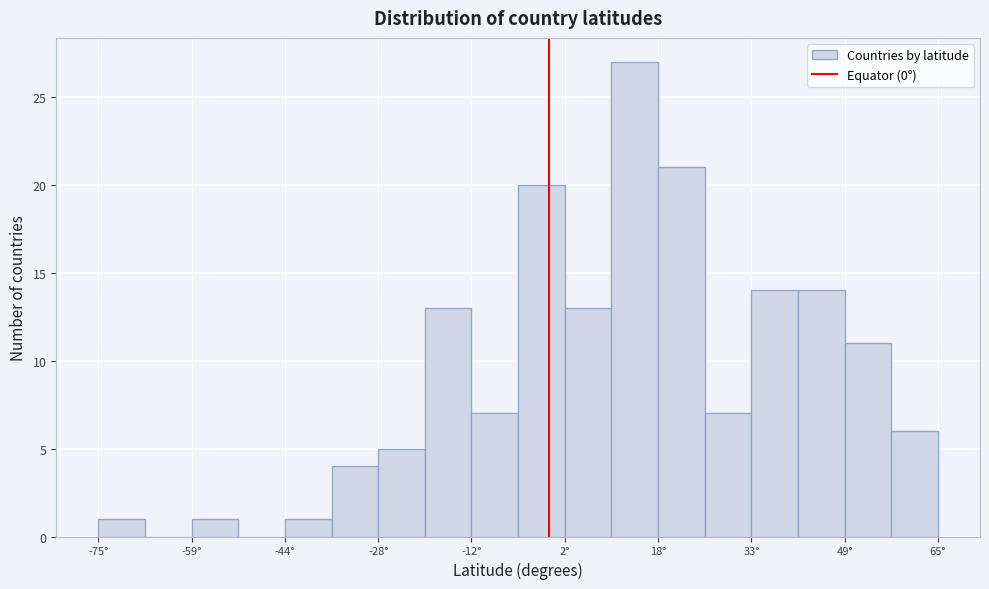

Around what value on the x-axis is the tallest bar? Give the approximate position of its centre, as read against the axis.

14